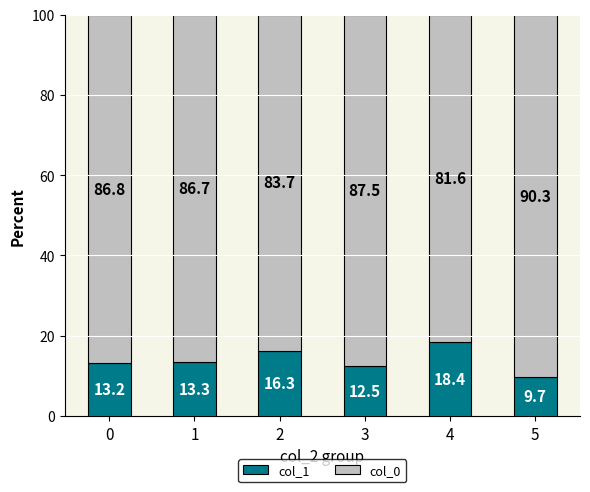

How many distinct data groups are displayed?

2